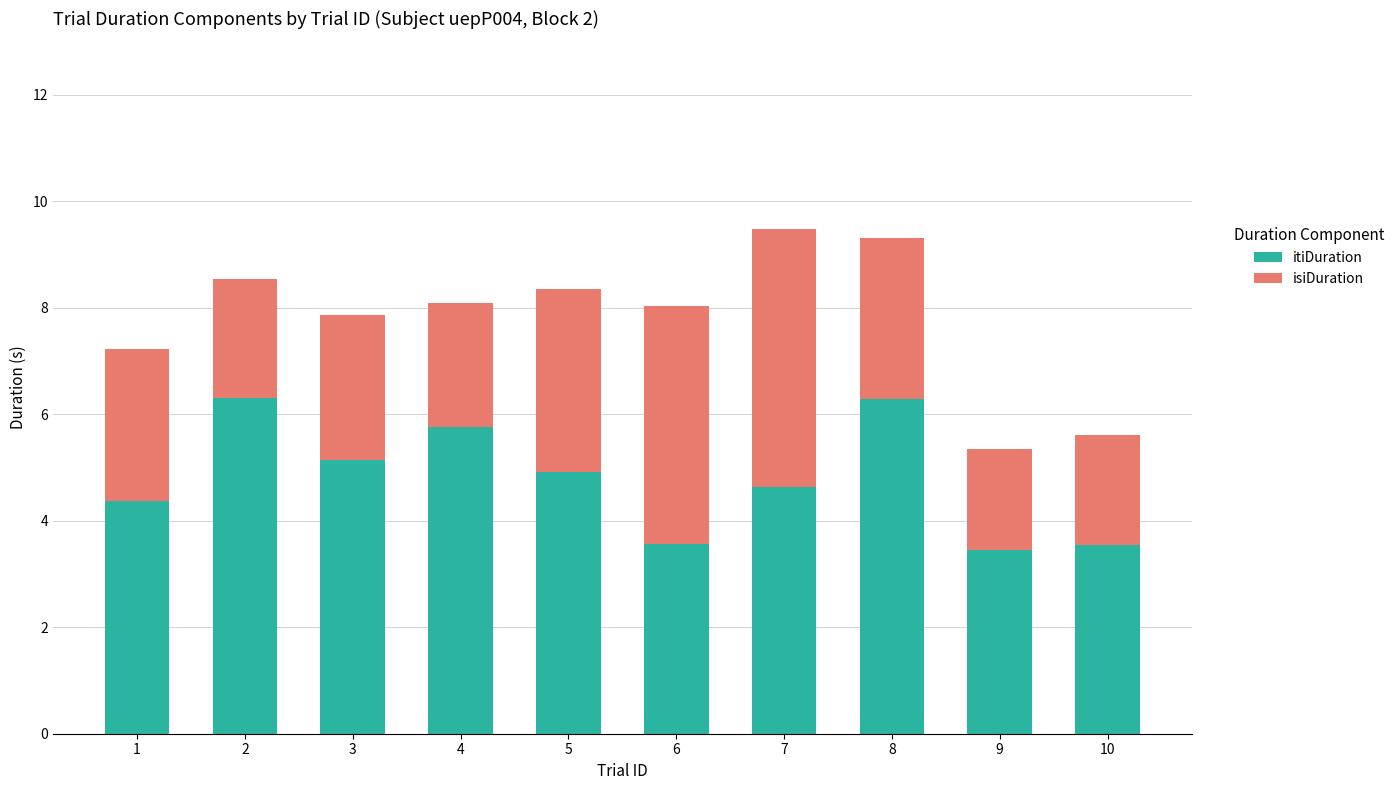

The itiDuration series shows 5.8 at 4. True or false?

True